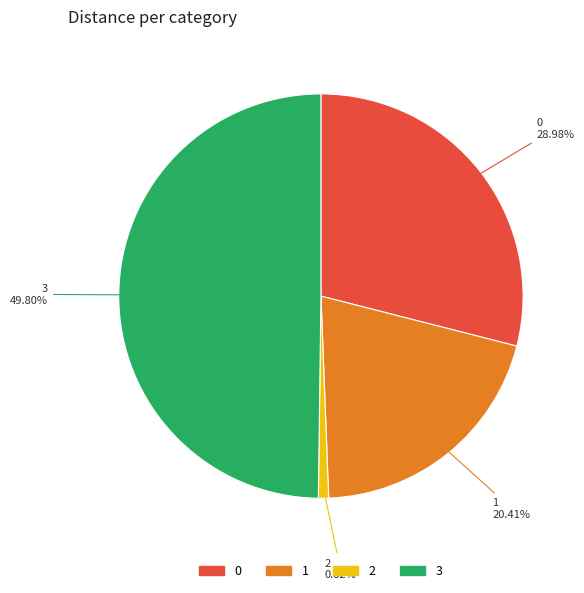

Which category has the biggest portion of the pie?

3